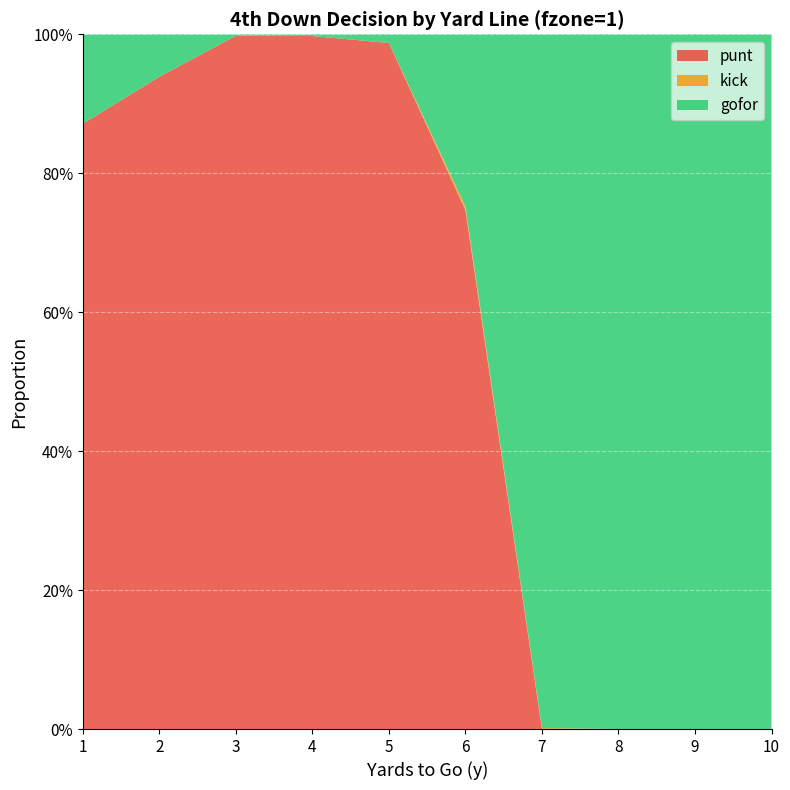

Reading right to left, list all the values displayed in this chart.

punt: 0.0	0.0	0.0	0.0	0.7	1.0	1.0	1.0	0.9	0.9
kick: 0.0	0.0	0.0	0.0	0.0	0.0	0.0	0.0	0.0	0.0
gofor: 1.0	1.0	1.0	1.0	0.2	0.0	0.0	0.0	0.1	0.1